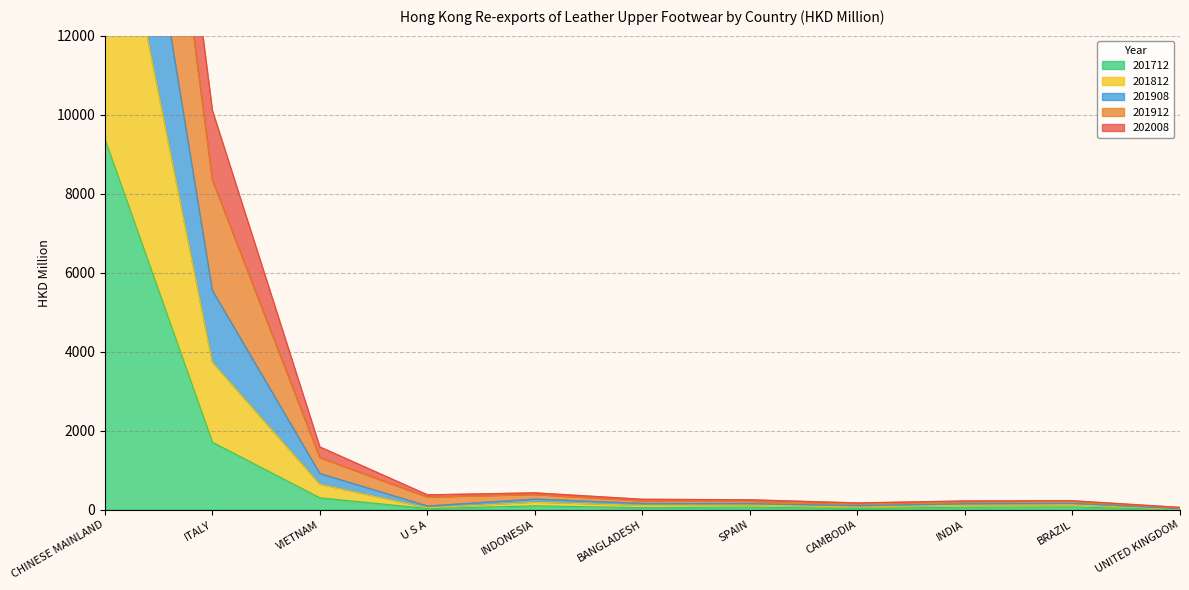

What is the difference between the 201908 values at U S A and INDONESIA?

64.0